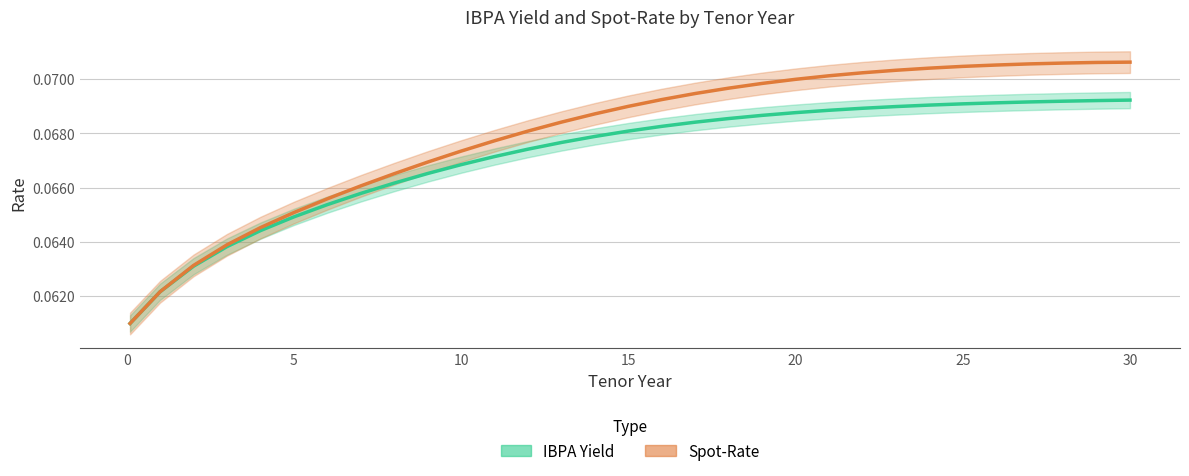

What is the label of the 9th point from the right?

22